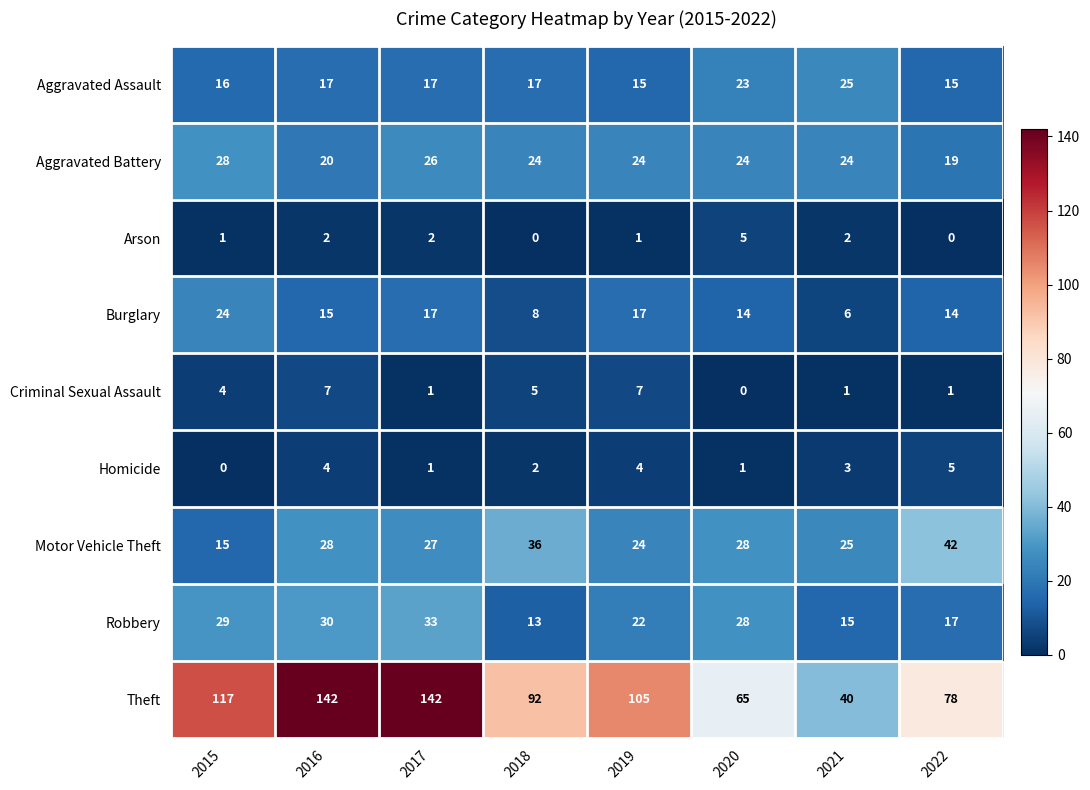

What is the approximate value of Aggravated Battery at 2019?

24